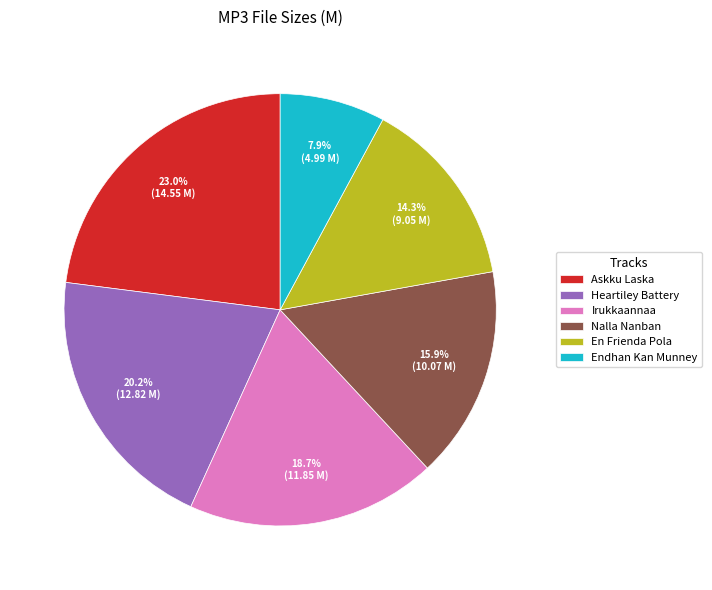

Rank the categories by value from highest to lowest.

Askku Laska, Heartiley Battery, Irukkaannaa, Nalla Nanban, En Frienda Pola, Endhan Kan Munney